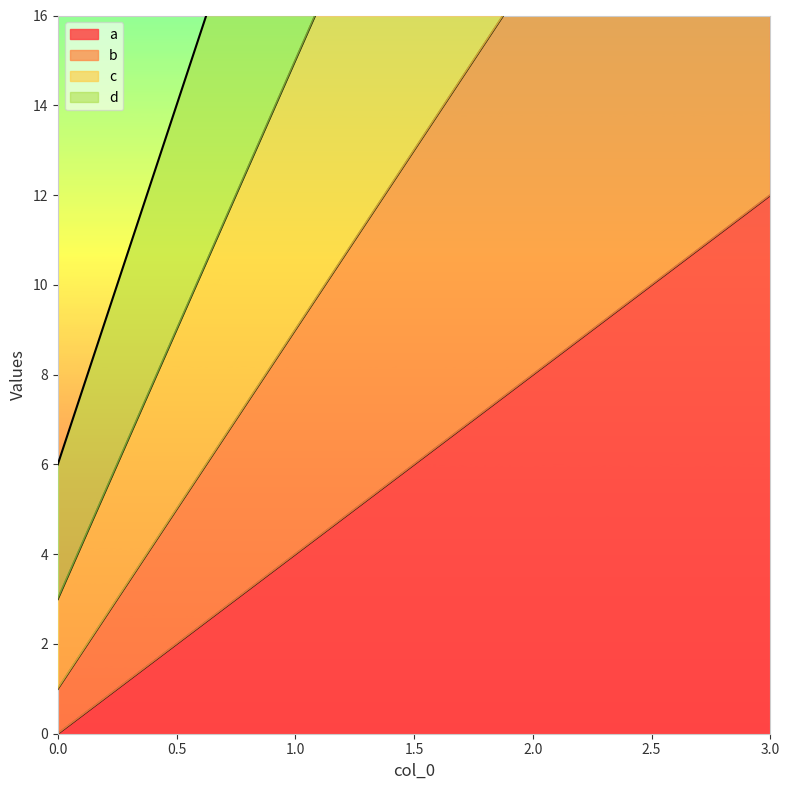

Reading left to right, extract all data points from this chart.

a: 0=0	1=4	2=8	3=12
b: 0=1	1=9	2=17	3=25
c: 0=3	1=15	2=27	3=39
d: 0=6	1=22	2=38	3=54